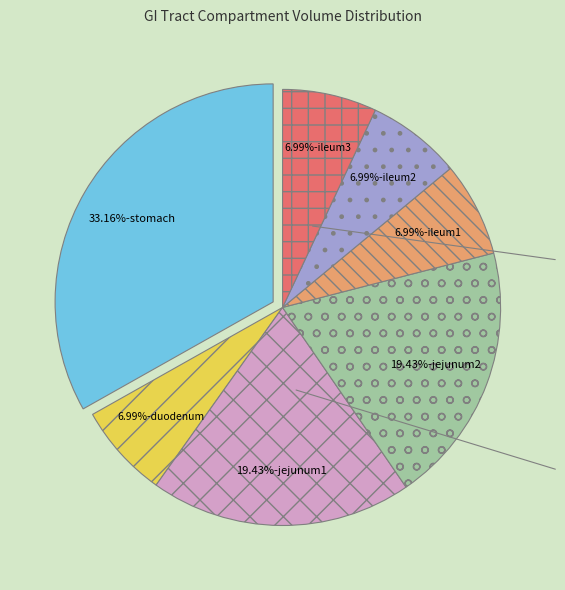

Is there a majority slice in this chart?

No